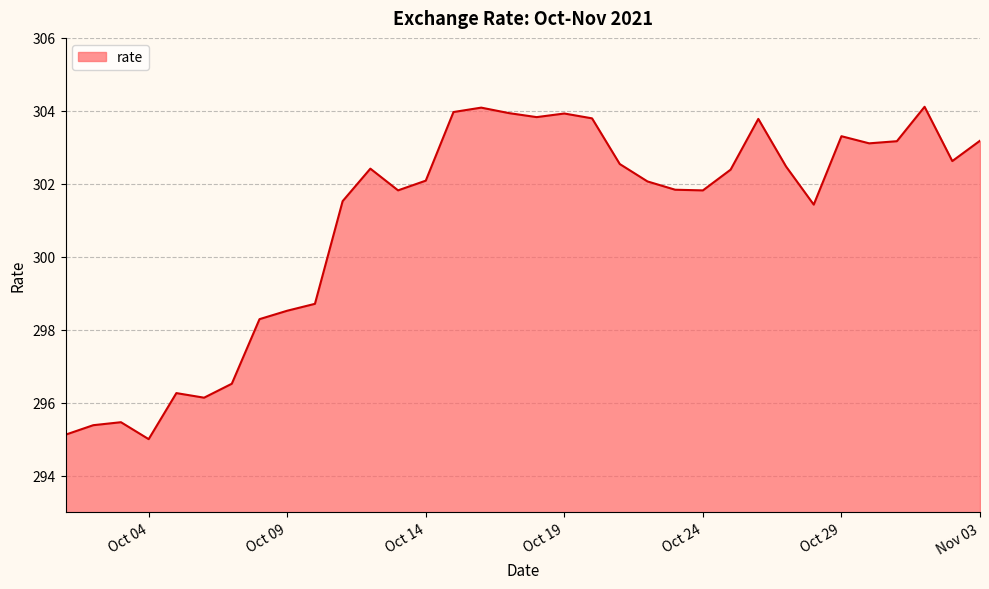

What is the smallest value displayed?

295.0